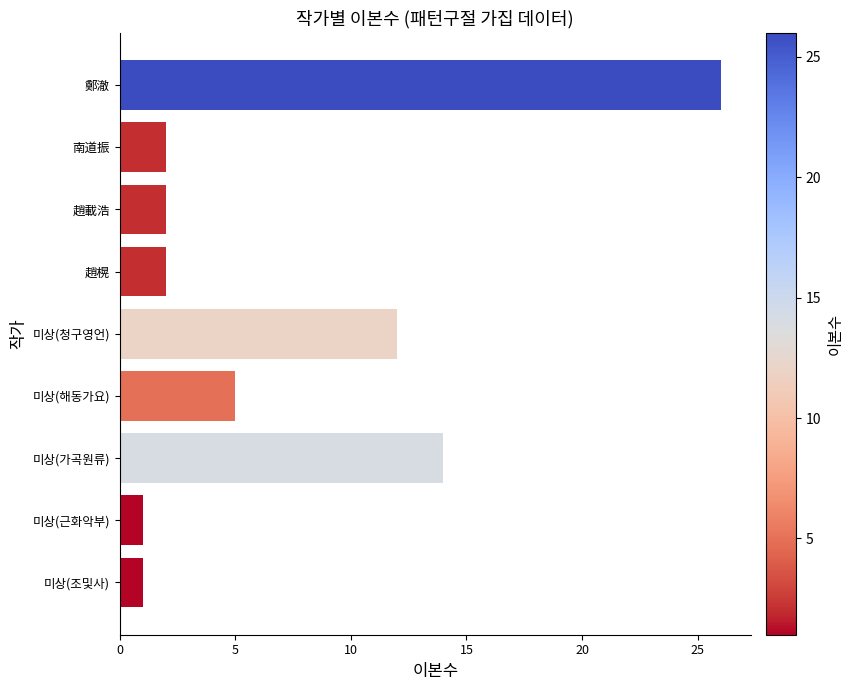

Count the number of data series in this chart.

1